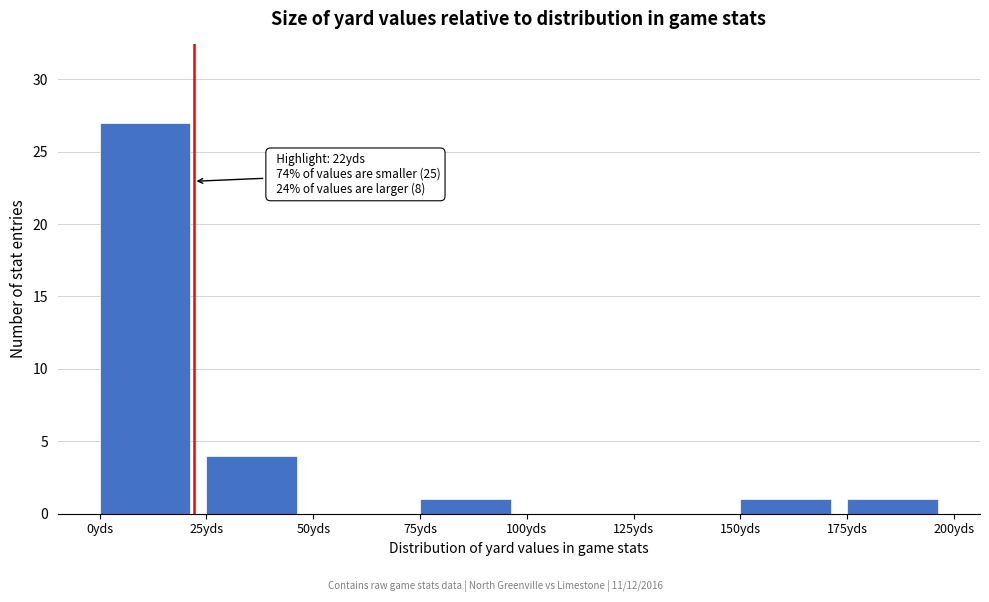

Over which range of the x-axis is the bar tallest?

0 to 25